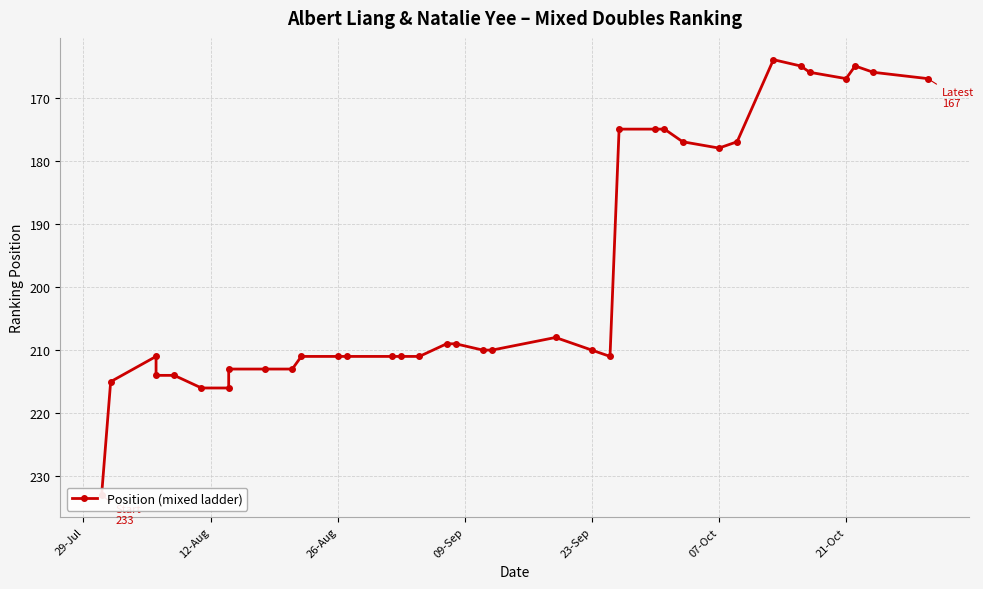

How many lines are shown in the chart?

1